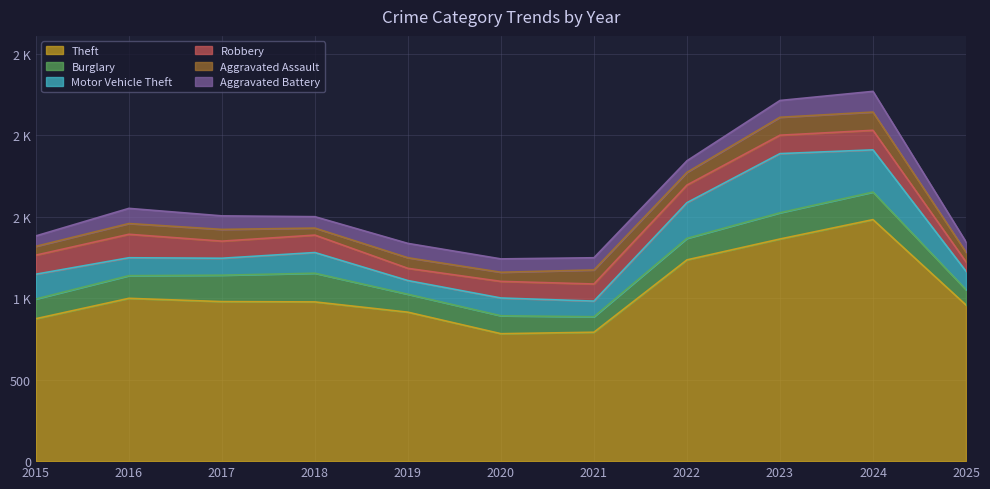

Reading right to left, transcribe all the data shown in this chart.

Theft: 958	1482	1363	1235	791	782	914	977	979	999	874
Burglary: 94	169	161	132	95	110	110	176	162	139	121
Motor Vehicle Theft: 113	259	363	219	96	109	84	127	104	110	152
Robbery: 58	120	113	108	105	102	75	107	105	144	117
Aggravated Assault: 59	112	110	78	86	56	65	43	72	66	54
Aggravated Battery: 63	127	103	71	75	82	88	70	83	93	64